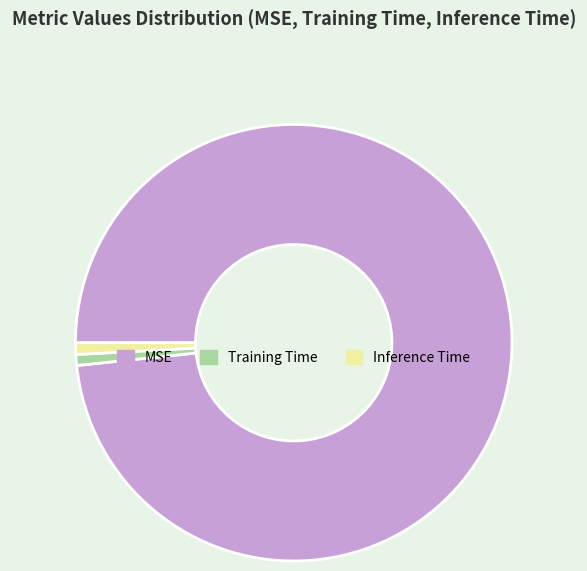

How many slices are in this pie chart?

3